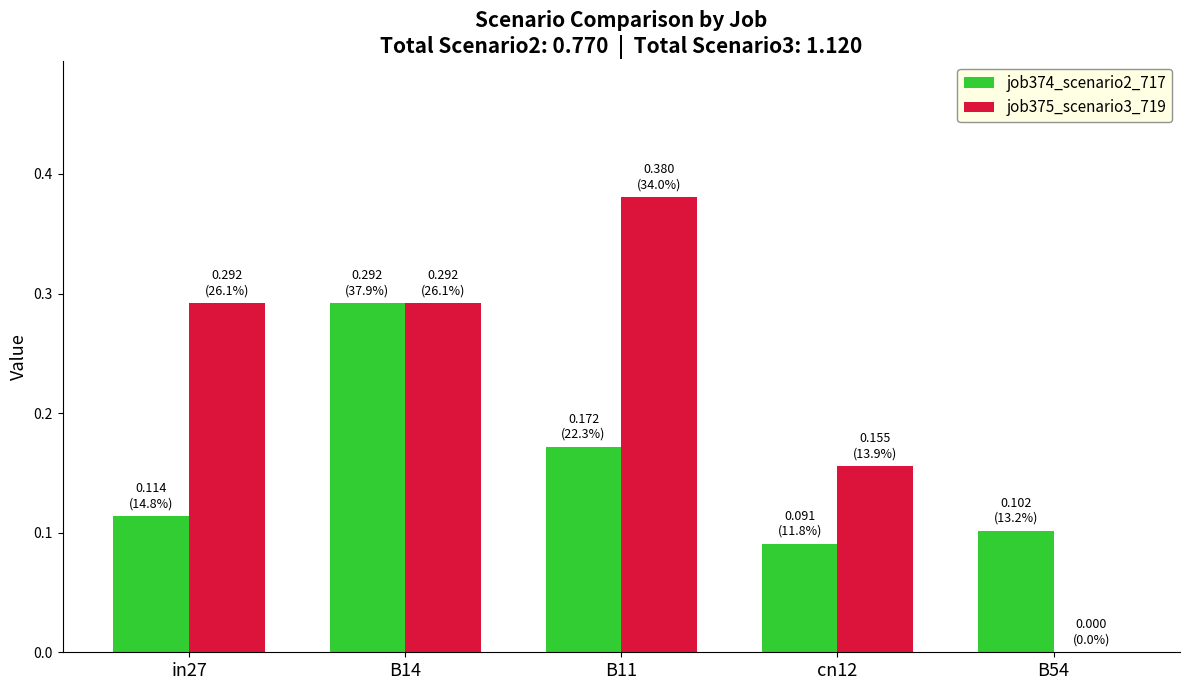

Is it true that job374_scenario2_717 equals 0.1 at B11?

False